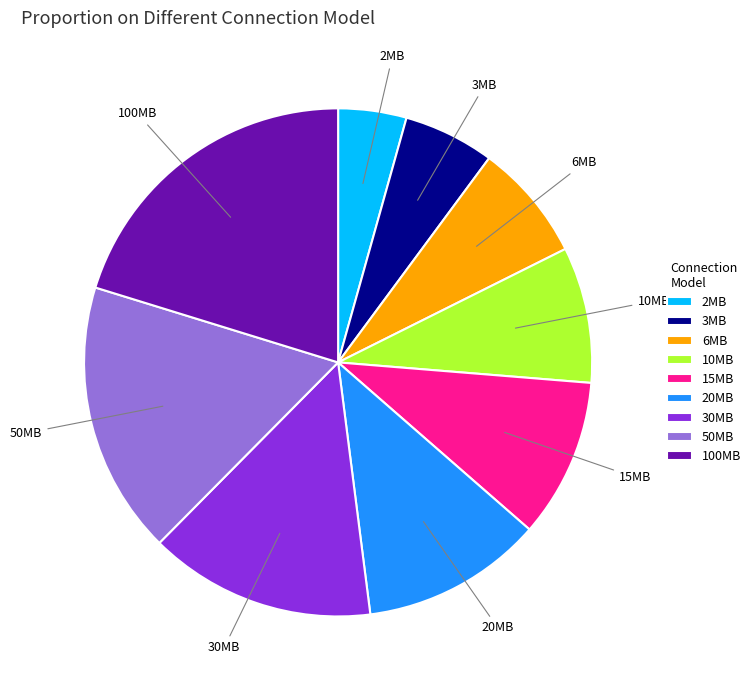

Combined, do 6MB and 20MB account for over 50%?

No